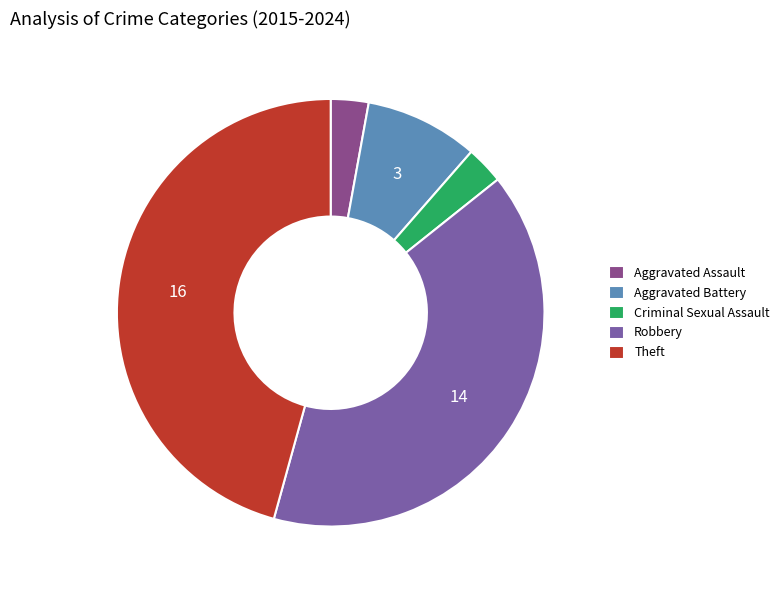

Which category has the biggest portion of the pie?

Theft